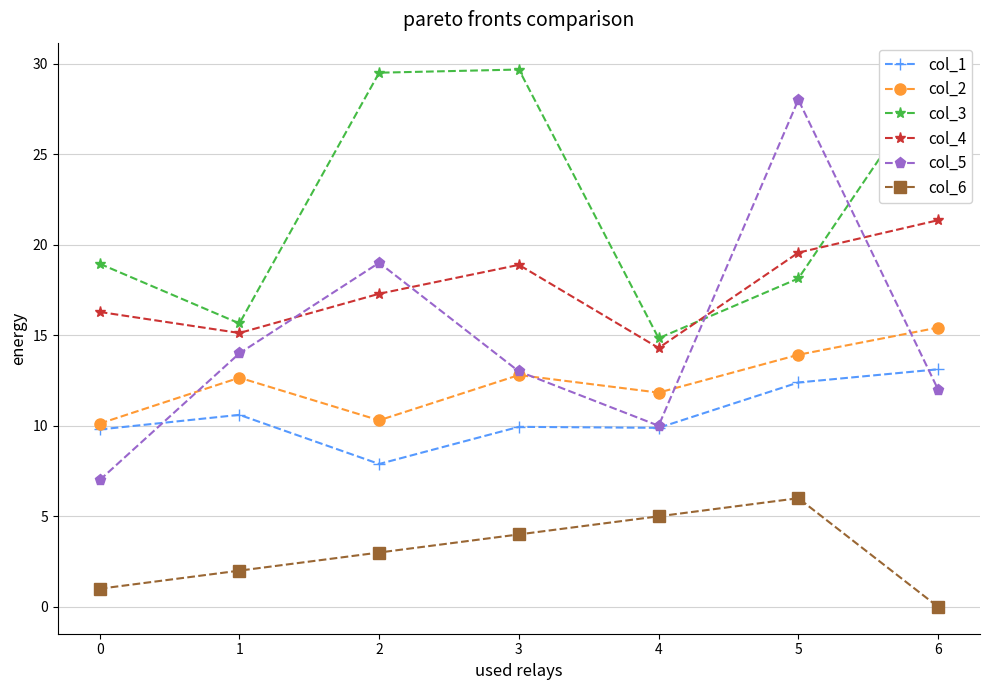

What is the spread (max minus min) of values at 3?

25.7